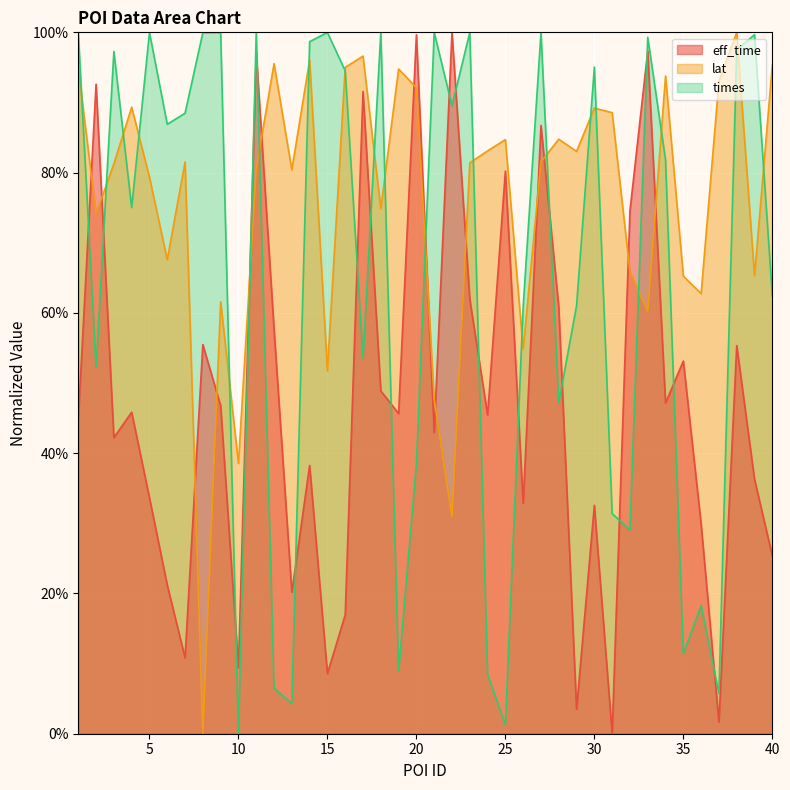

True or false: lat and eff_time cross at least once.

True